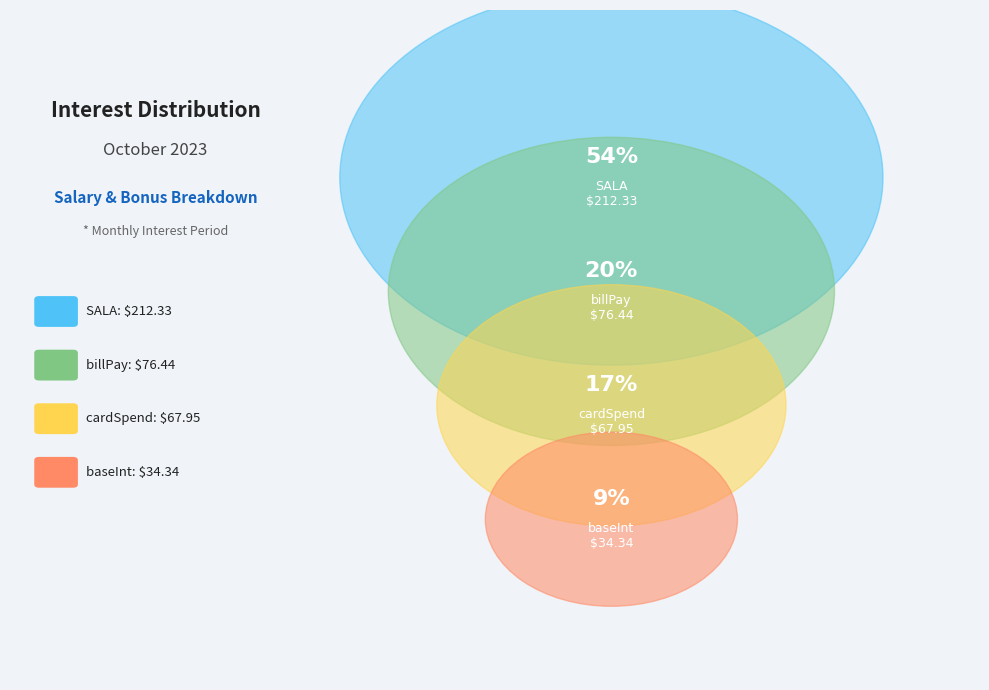

Combined, do cardSpend and SALA account for over 50%?

Yes